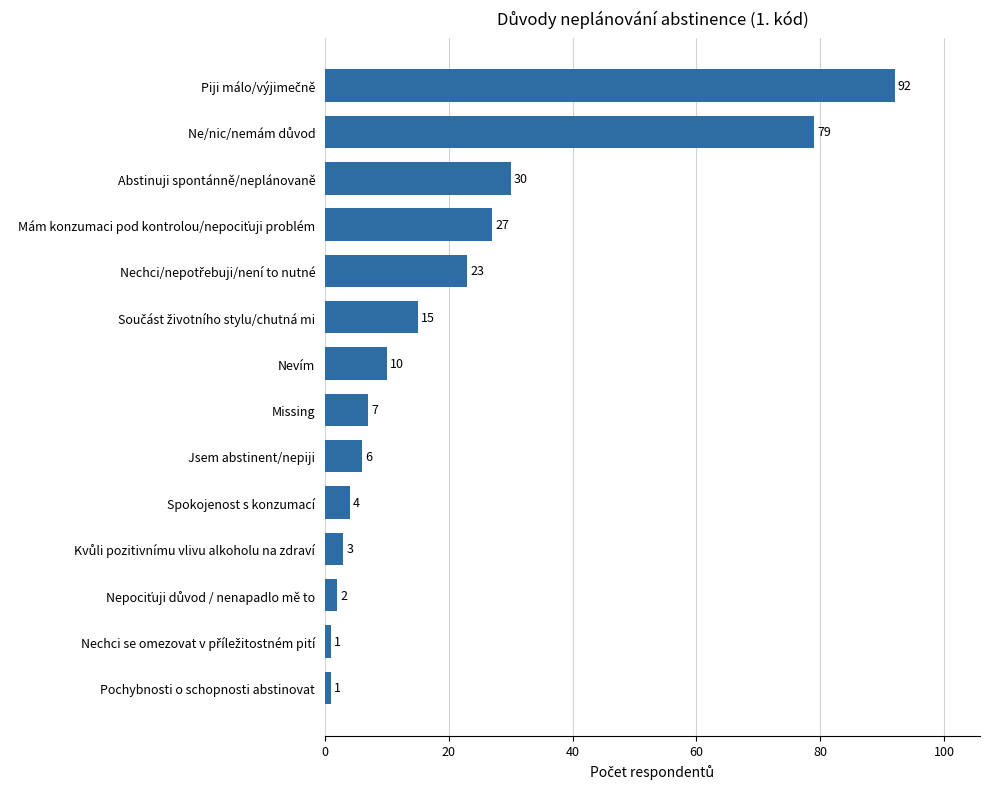

Reading top to bottom, extract all data points from this chart.

92	79	30	27	23	15	10	7	6	4	3	2	1	1